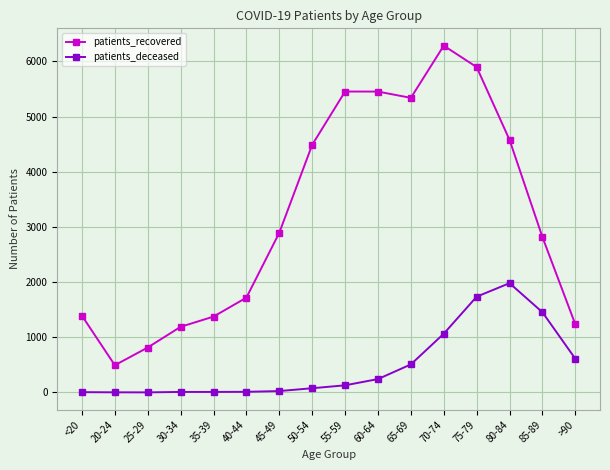

At which category is the sum across all series the highest?

75-79